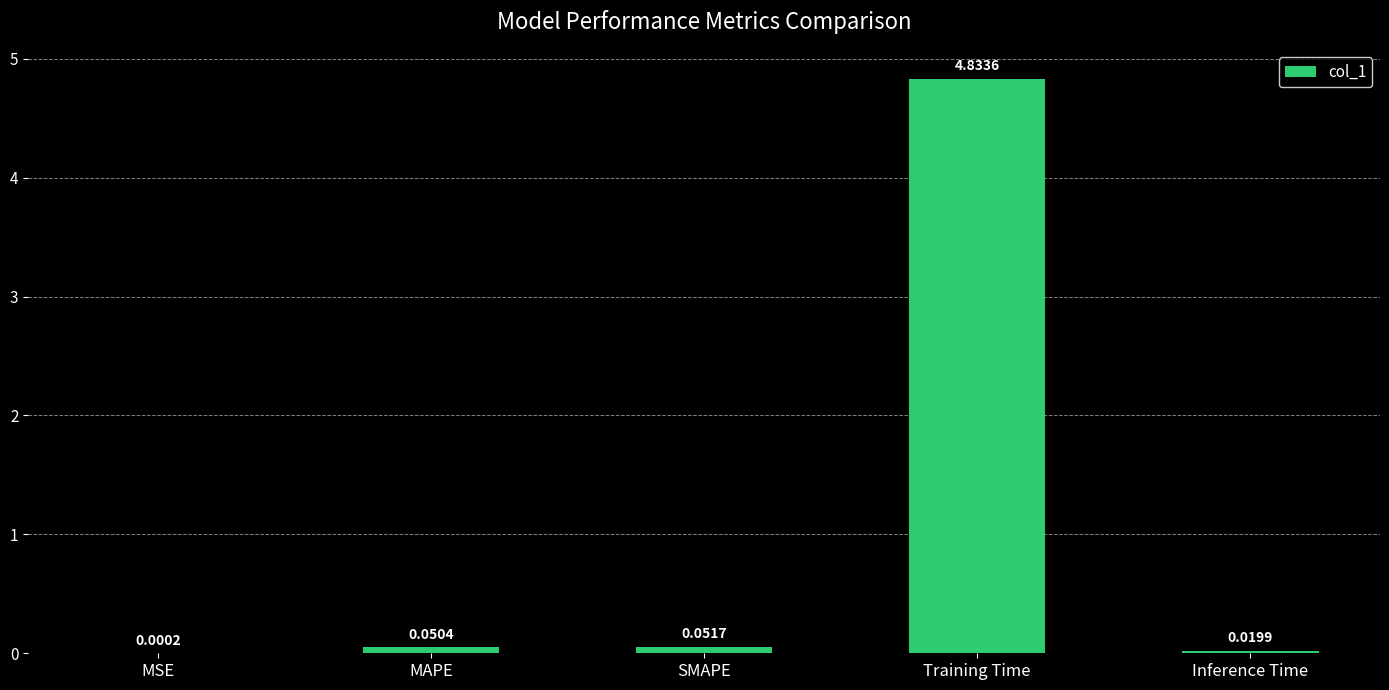

What is the sum of all values?

5.0